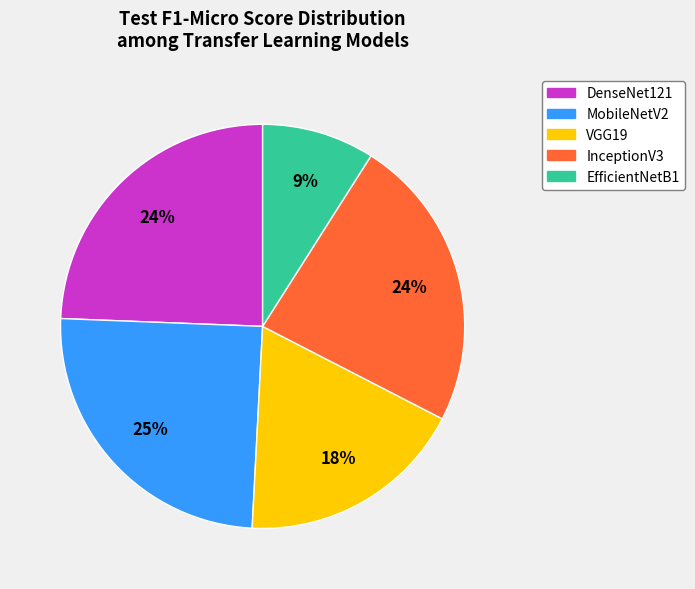

How many segments does this pie chart have?

5